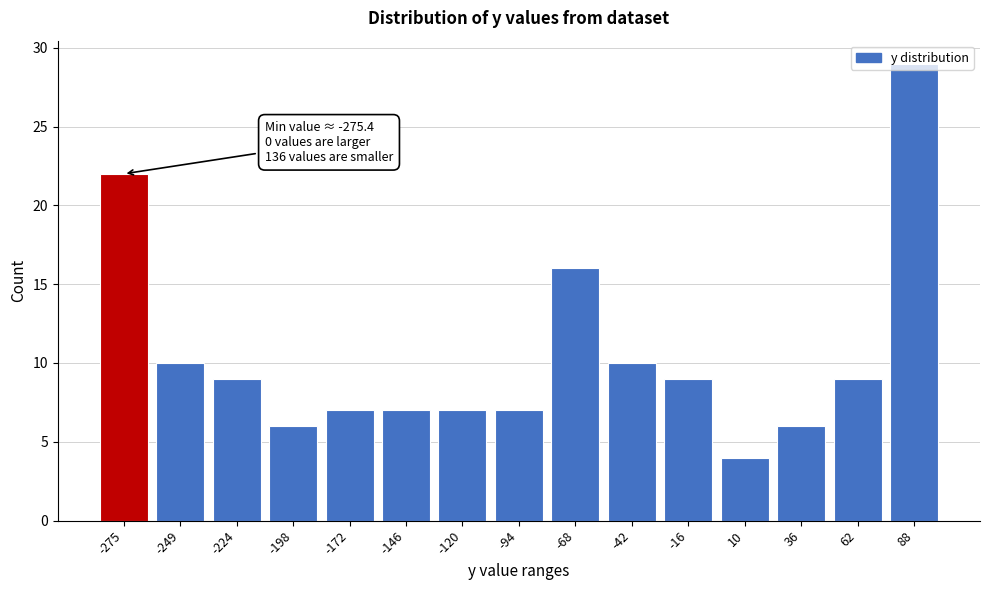

What is the value of the 12th bar from the left?

4